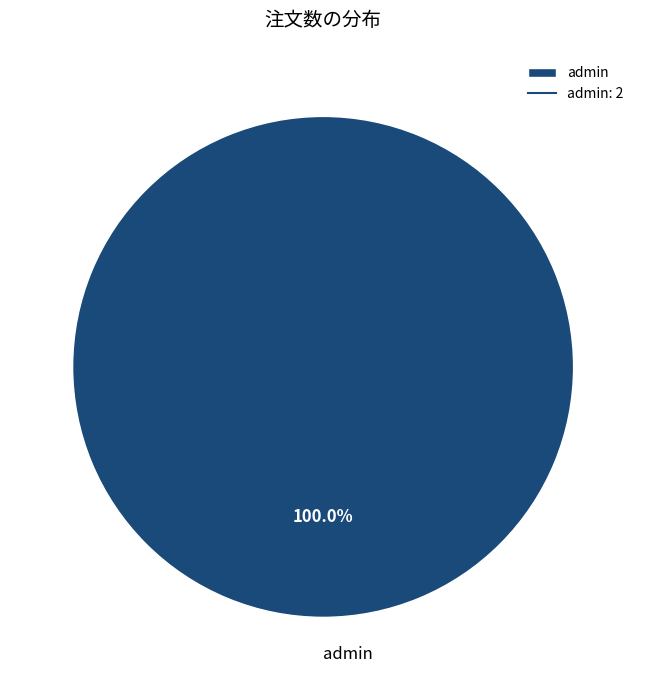

How many segments does this pie chart have?

1